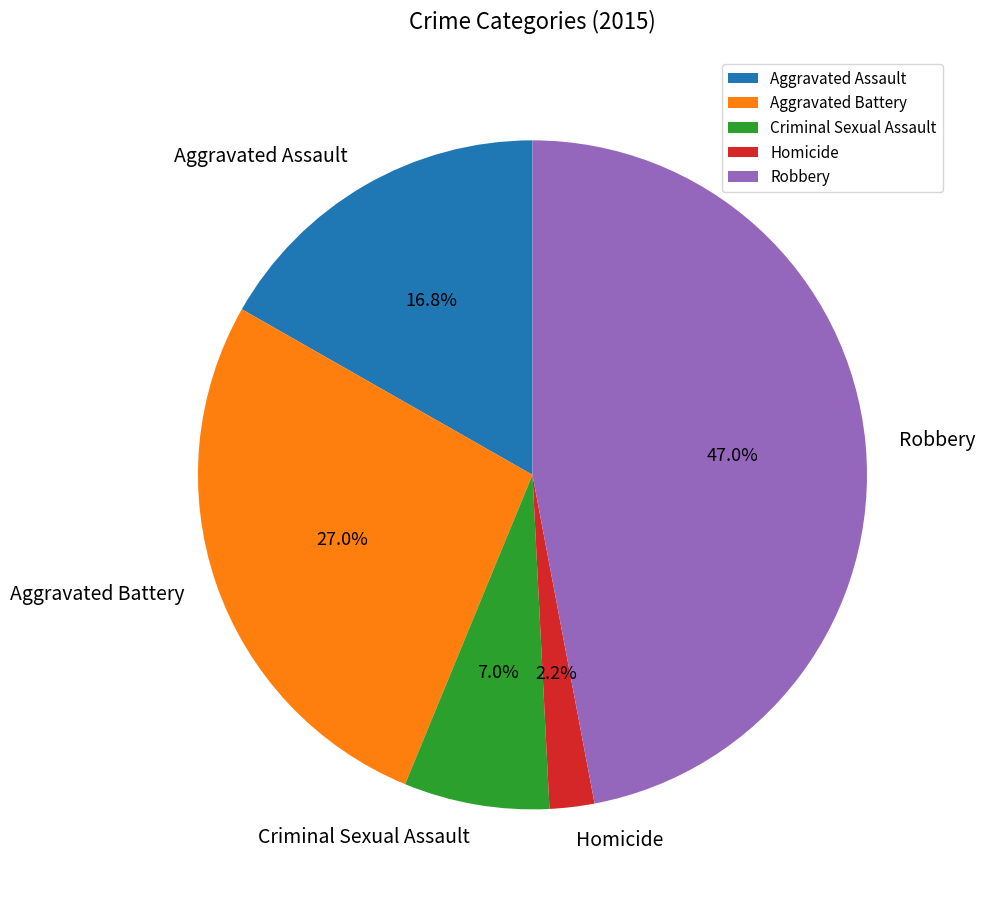

To the nearest percent, what percentage of the pie is Aggravated Battery?

27%